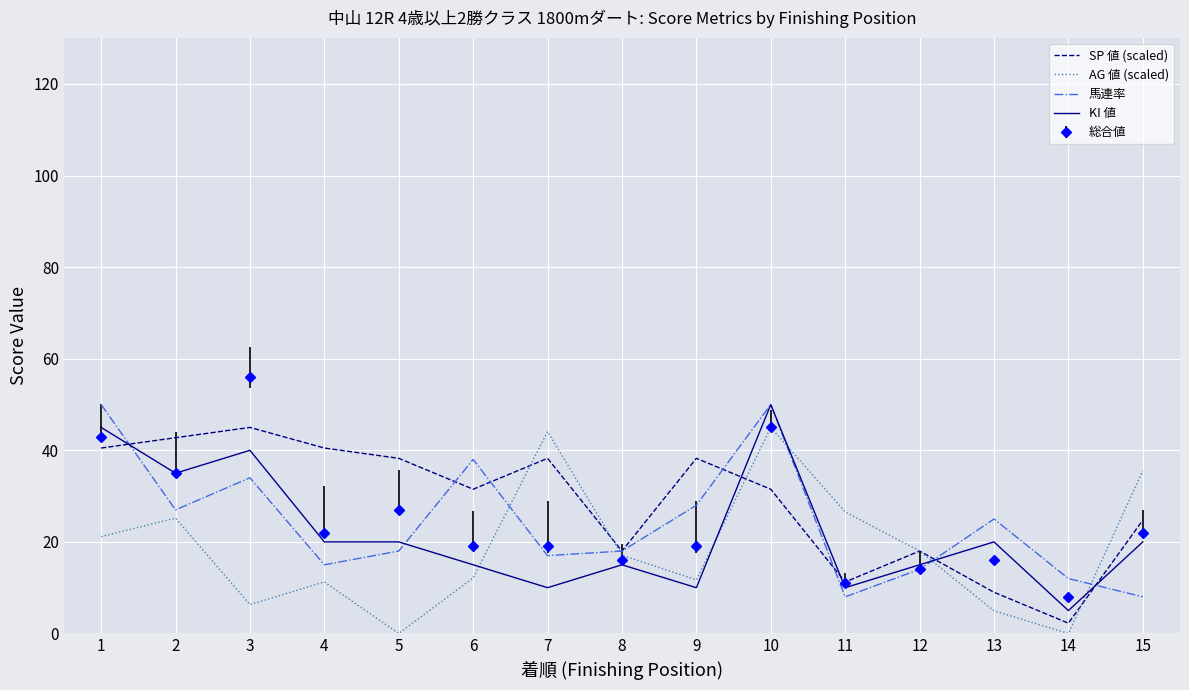

Where do SP 値 (scaled) and KI 値 first cross each other?

1 and 2